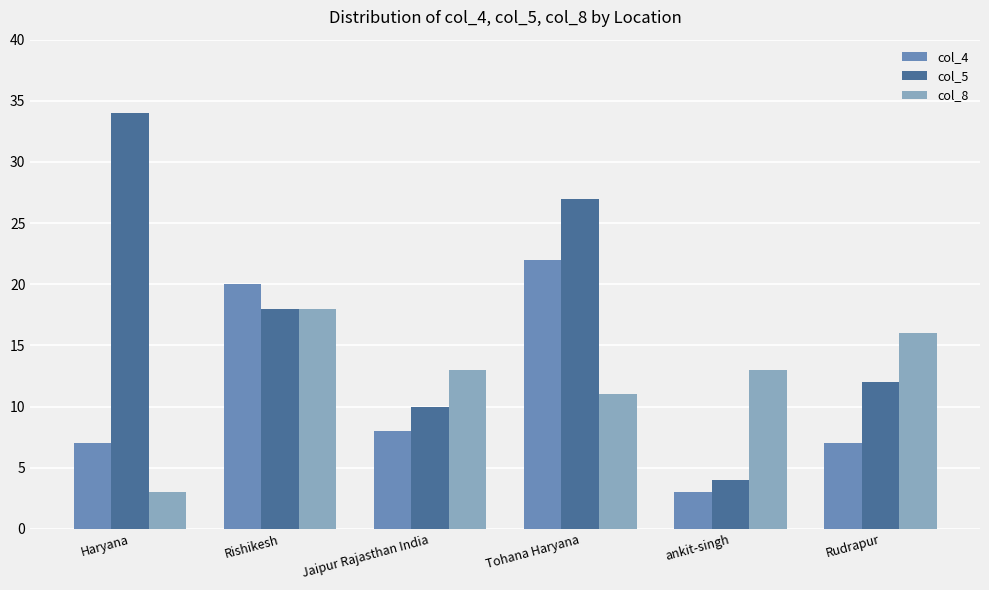

What are all the series names shown in the legend?

col_4, col_5, col_8